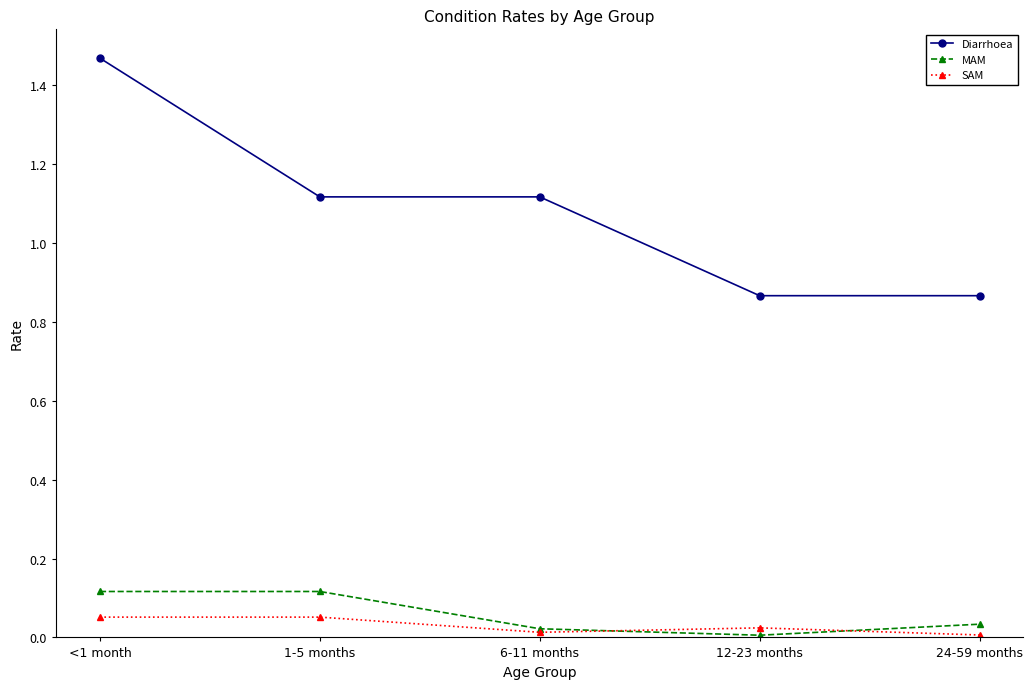

Which series has the largest total across all categories?

Diarrhoea